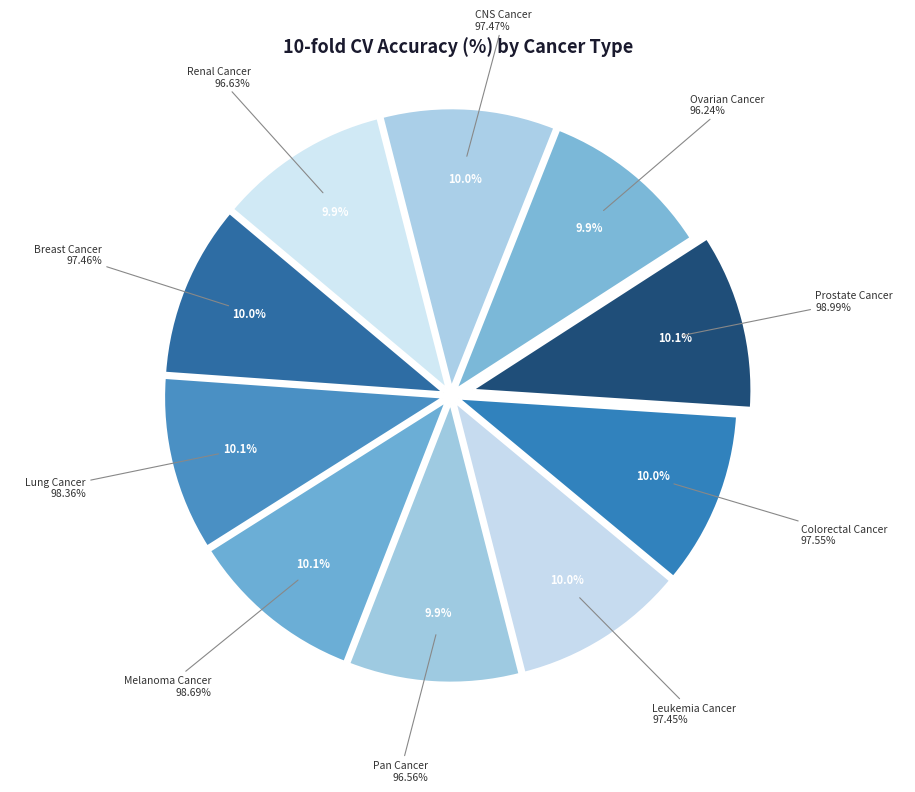

Approximately how many times larger is the value at Melanoma Cancer compared to Ovarian Cancer?

1.0